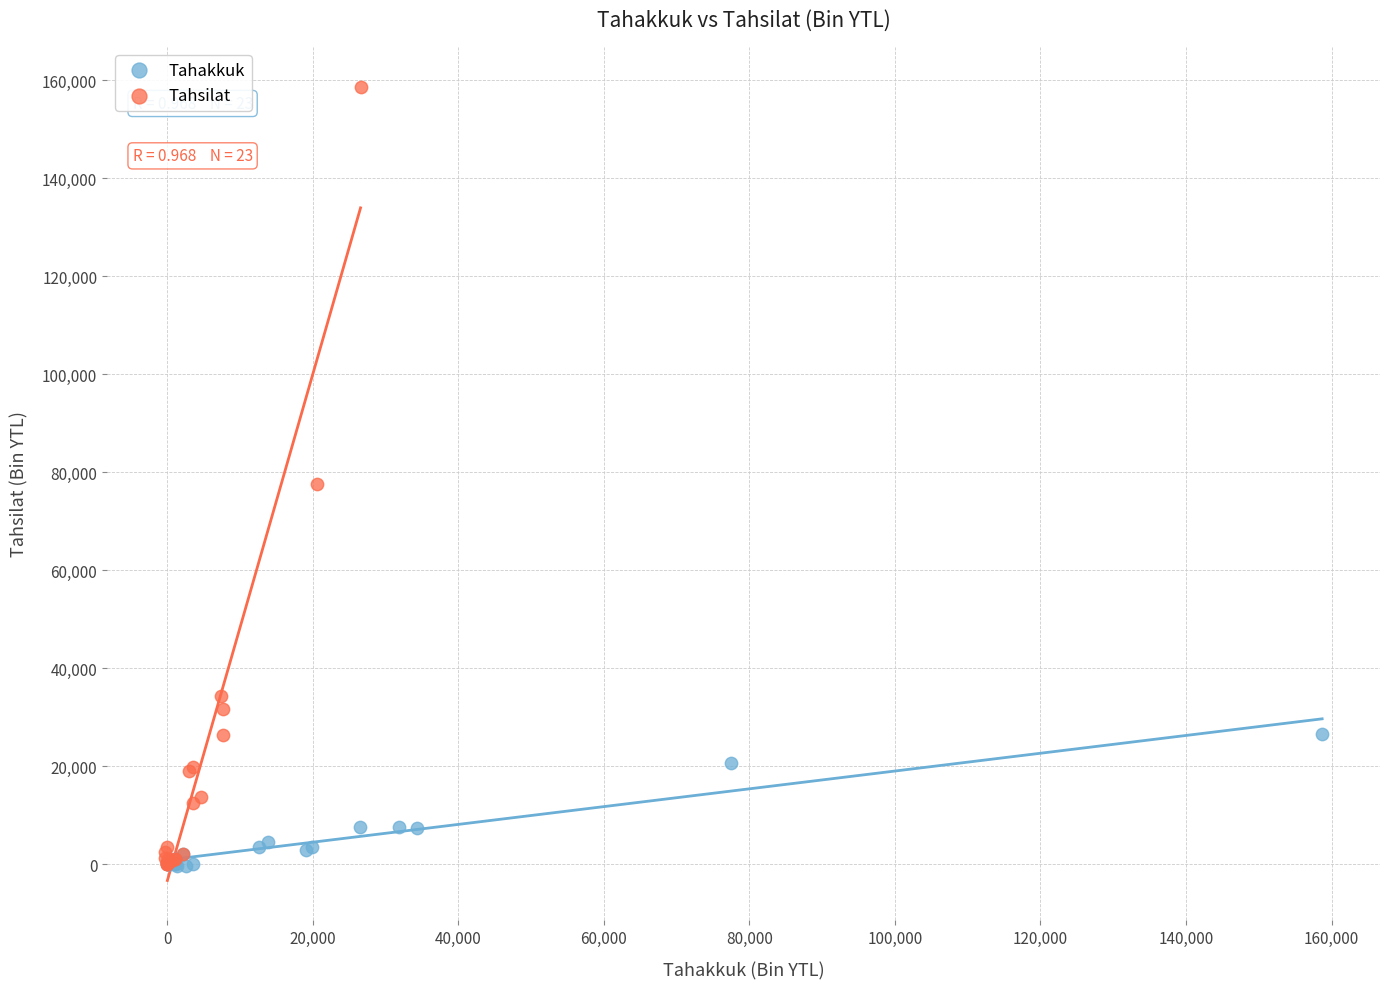

Which series has the widest spread of Y values?

Tahsilat